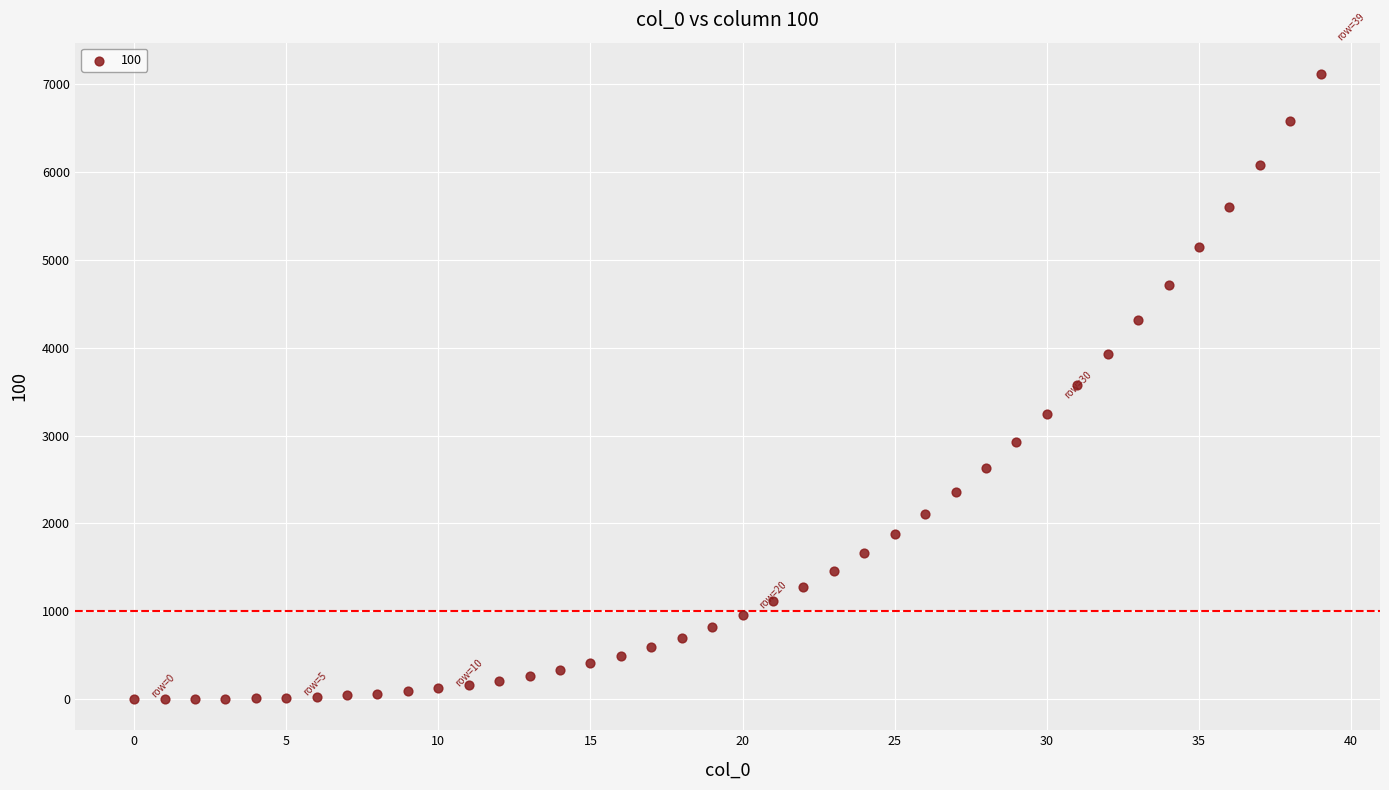

What is the range of Y values (max minus min)?

7118.3